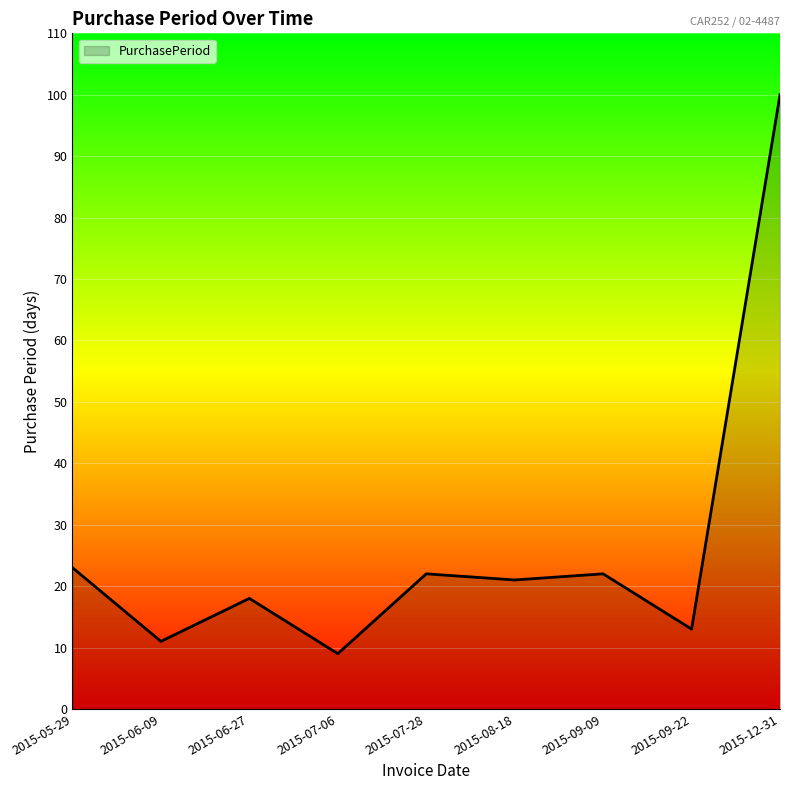

What position from the right is 2015-07-06?

6